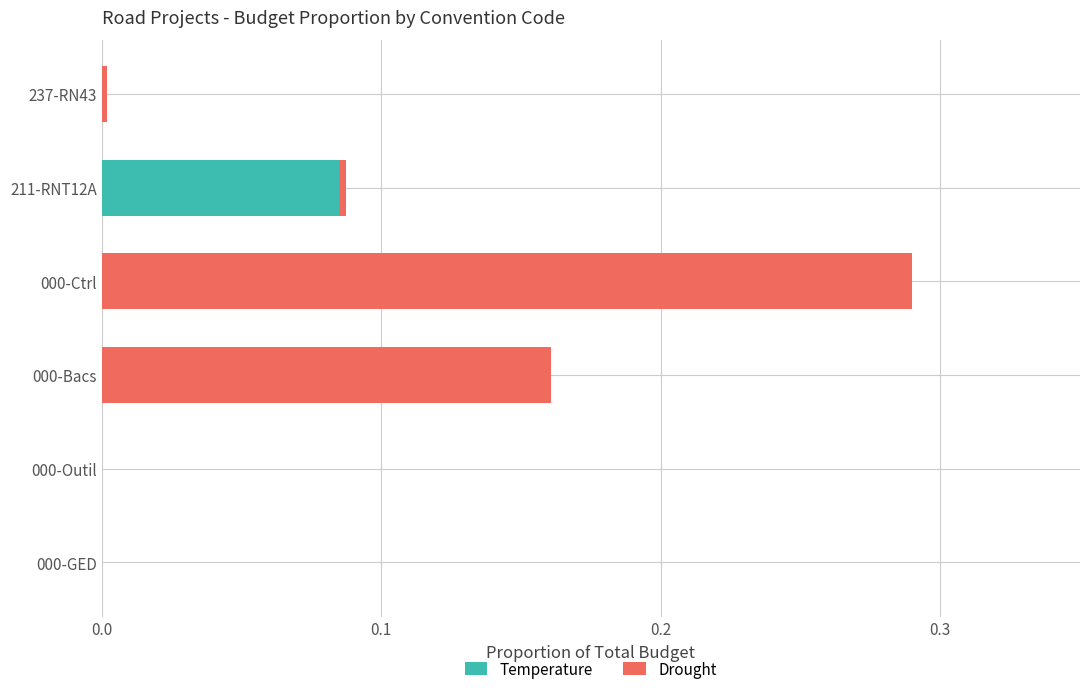

True or false: Temperature has a value of -0.1 at 000-GED.

False